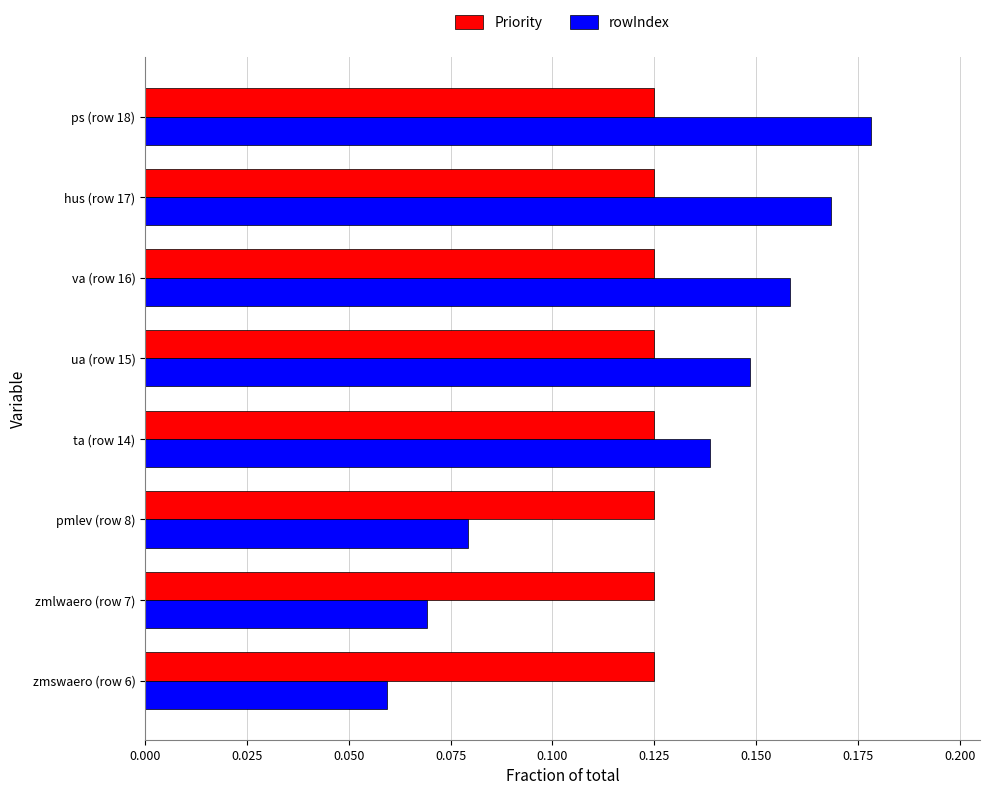

What is the sum of all Priority values?

1.0